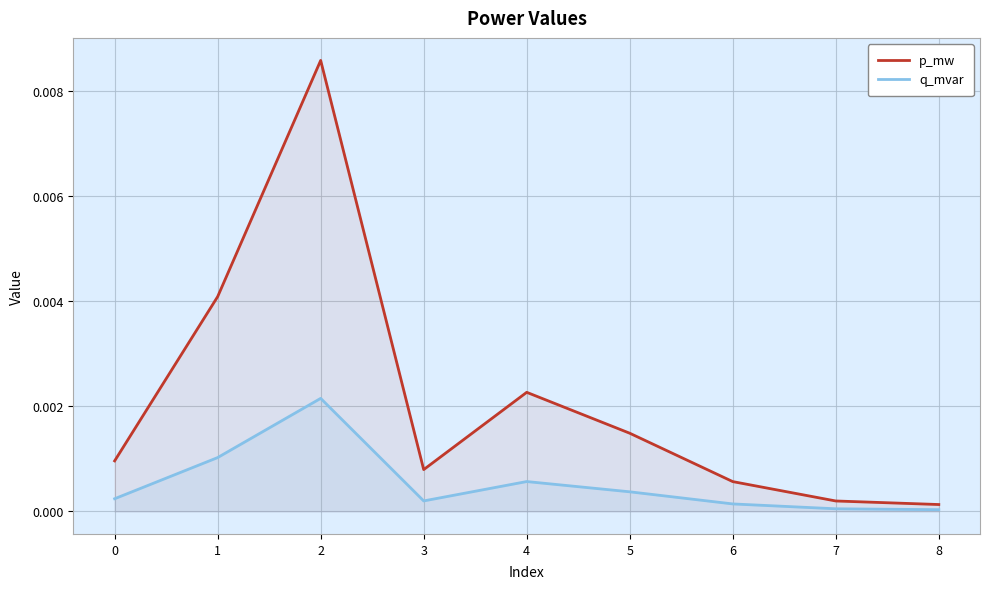

At which label does q_mvar reach its peak?

2